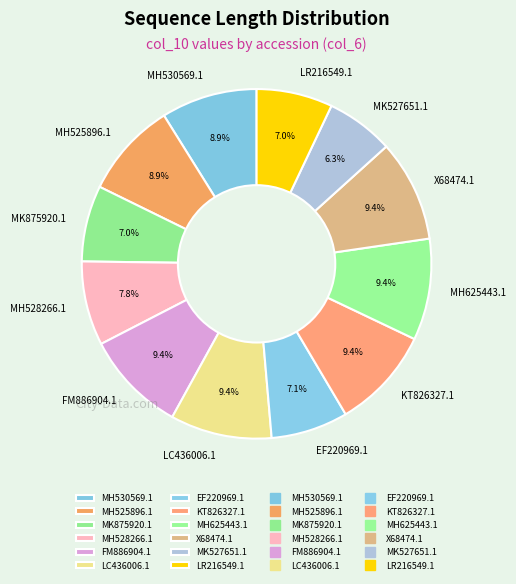

To the nearest percent, what is the combined percentage of MK875920.1 and FM886904.1?

16%